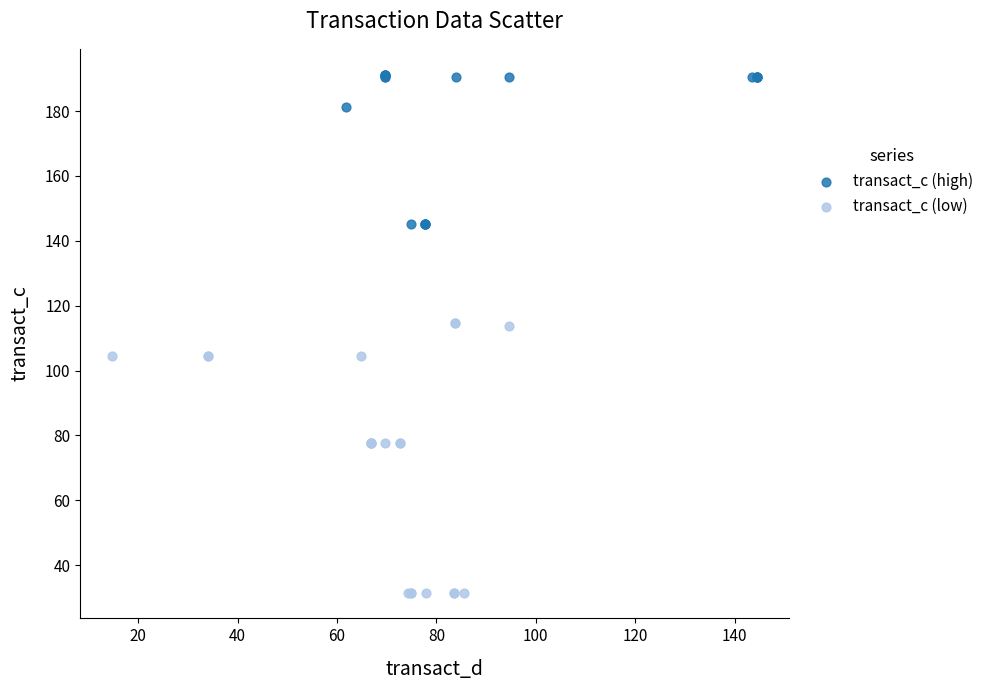

Which series contains the lowest Y value?

transact_c (low)